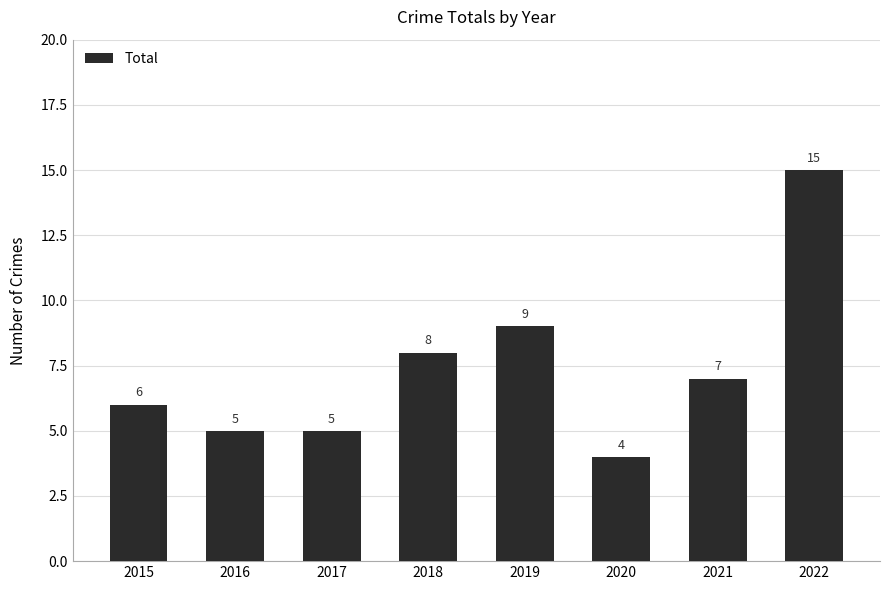

What is the value of the 3rd bar from the left?

5